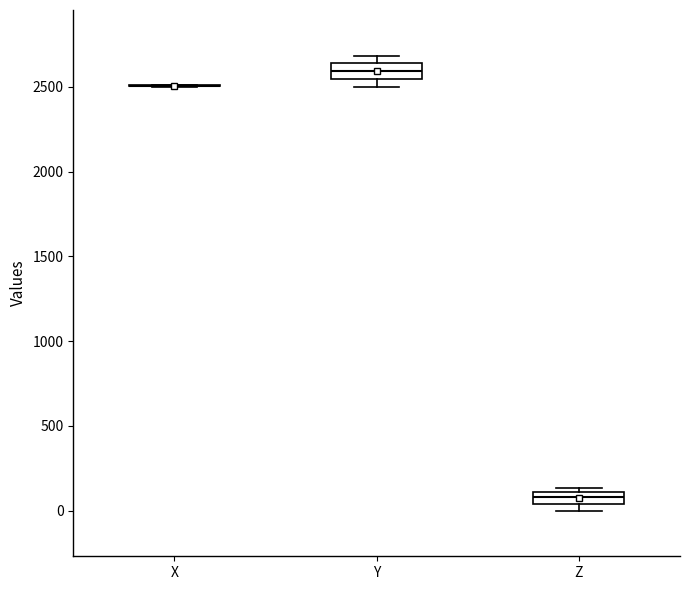

Where does the median line of the box for Y sit on the y-axis? The values are not printed on the chart, so give them approximately, as read against the axis.

2600